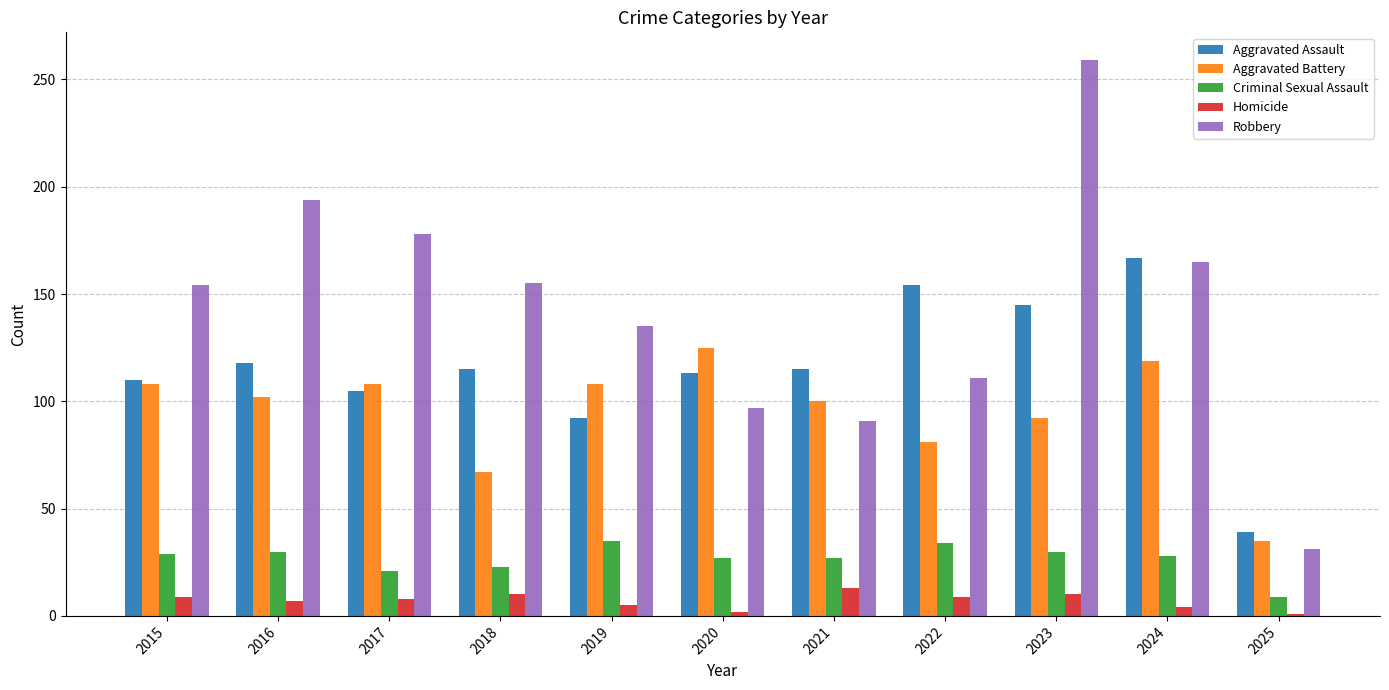

What is the smallest value displayed?

1